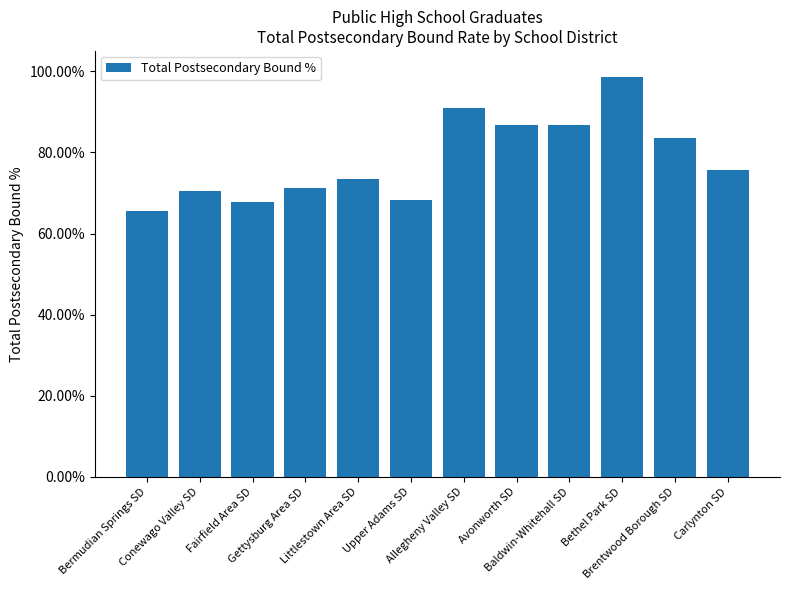

Which category has the highest value across all series?

Bethel Park SD